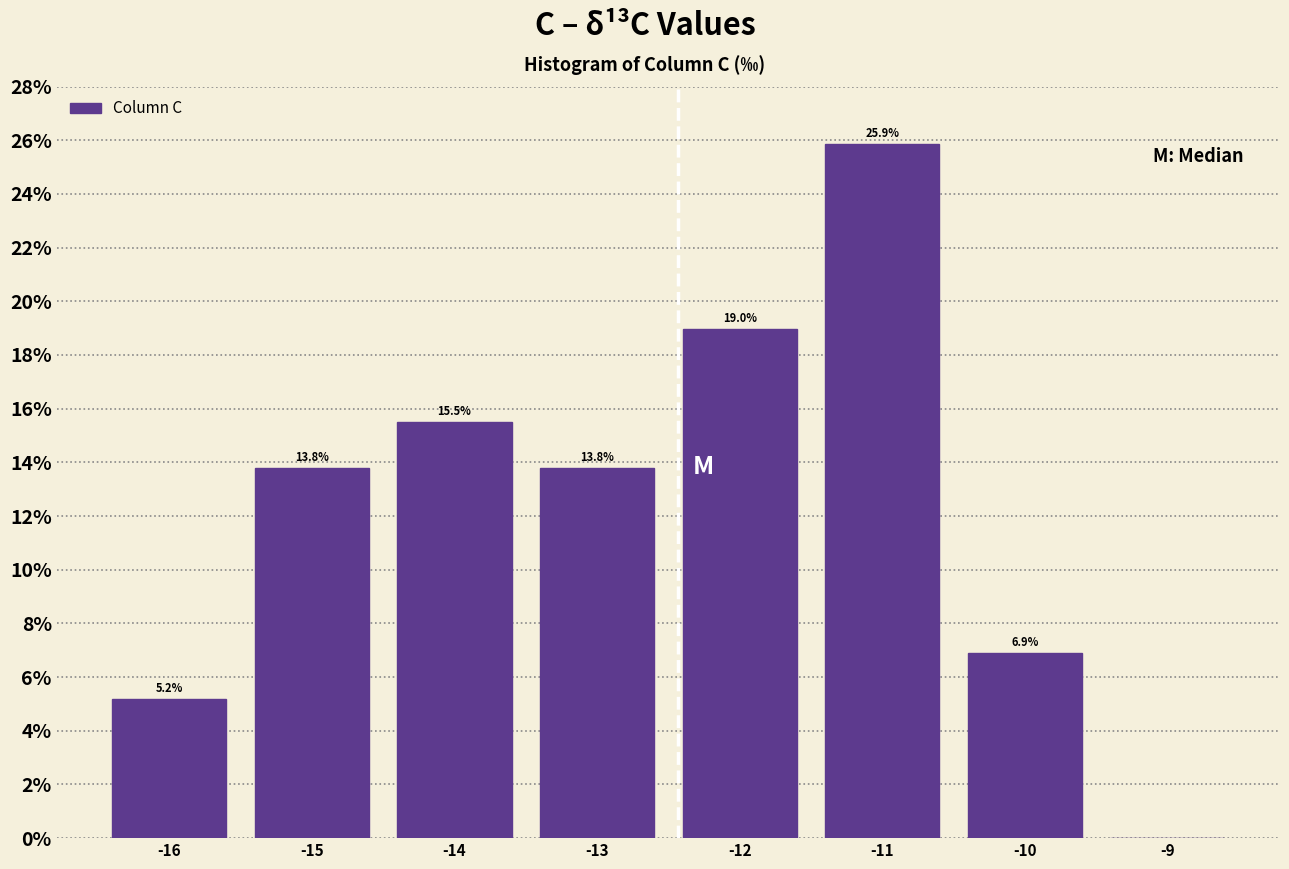

Over which range of the x-axis is the bar tallest?

-11.5 to -10.5